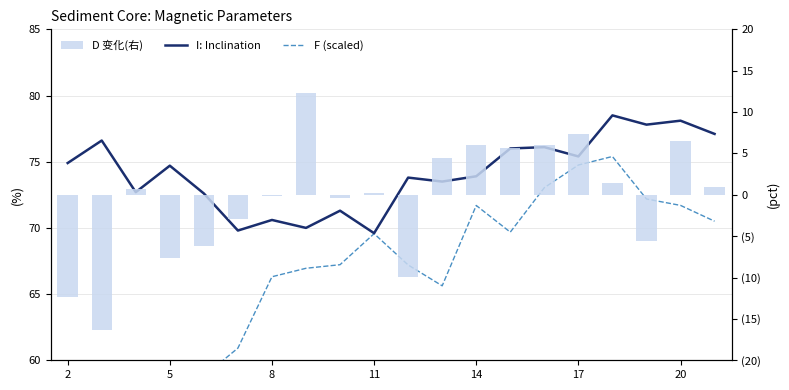

Does the chart contain stacked bars?

No